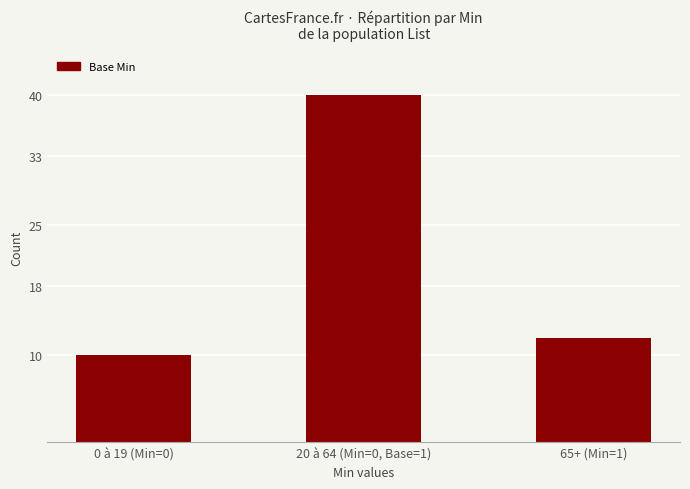

How many bars are there in total?

3